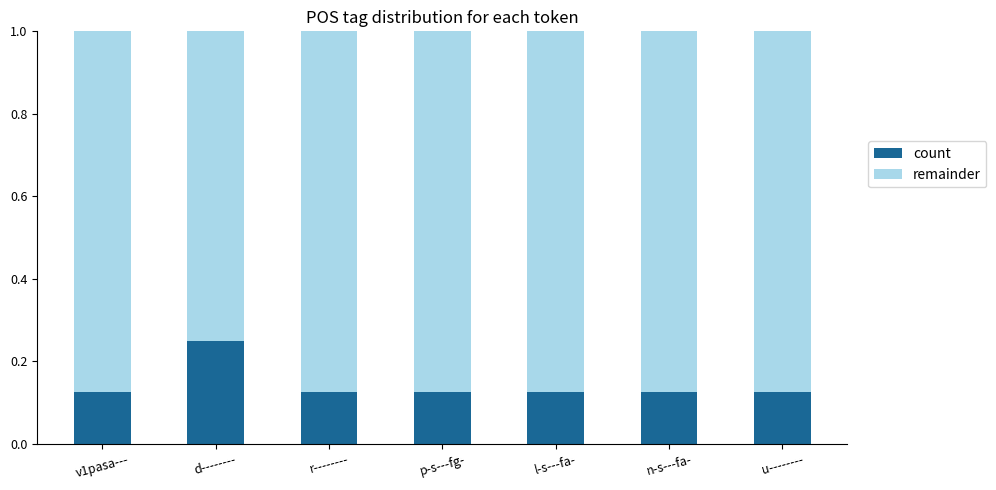

Is it true that count equals 0.2 at l-s---fa-?

False